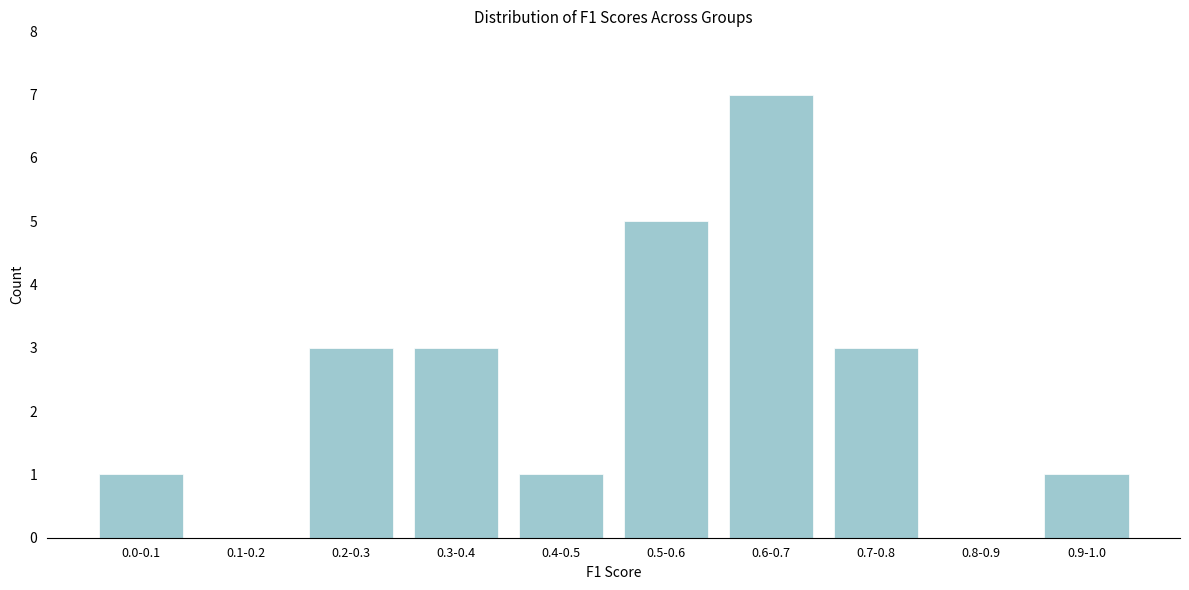

Reading left to right, transcribe all the data shown in this chart.

0.0-0.1=1	0.1-0.2=0	0.2-0.3=3	0.3-0.4=3	0.4-0.5=1	0.5-0.6=5	0.6-0.7=7	0.7-0.8=3	0.8-0.9=0	0.9-1.0=1